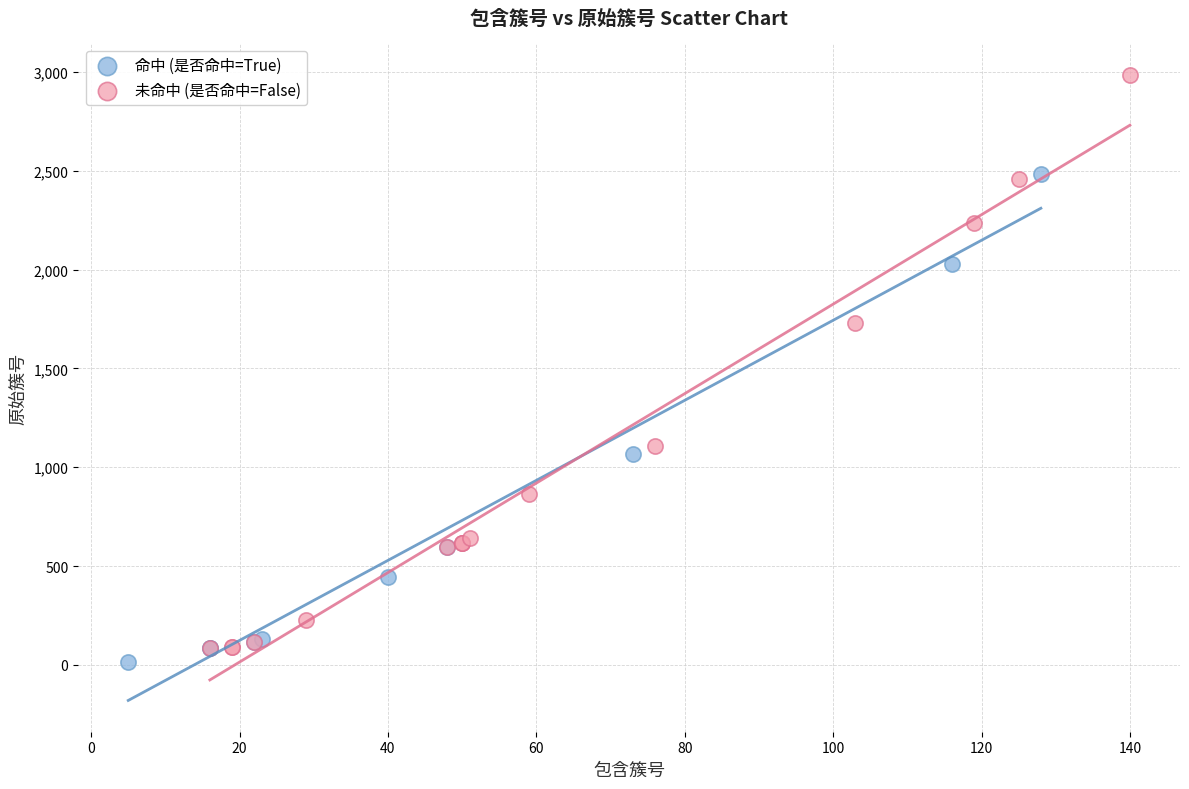

Which series has the widest spread of Y values?

未命中 (是否命中=False)